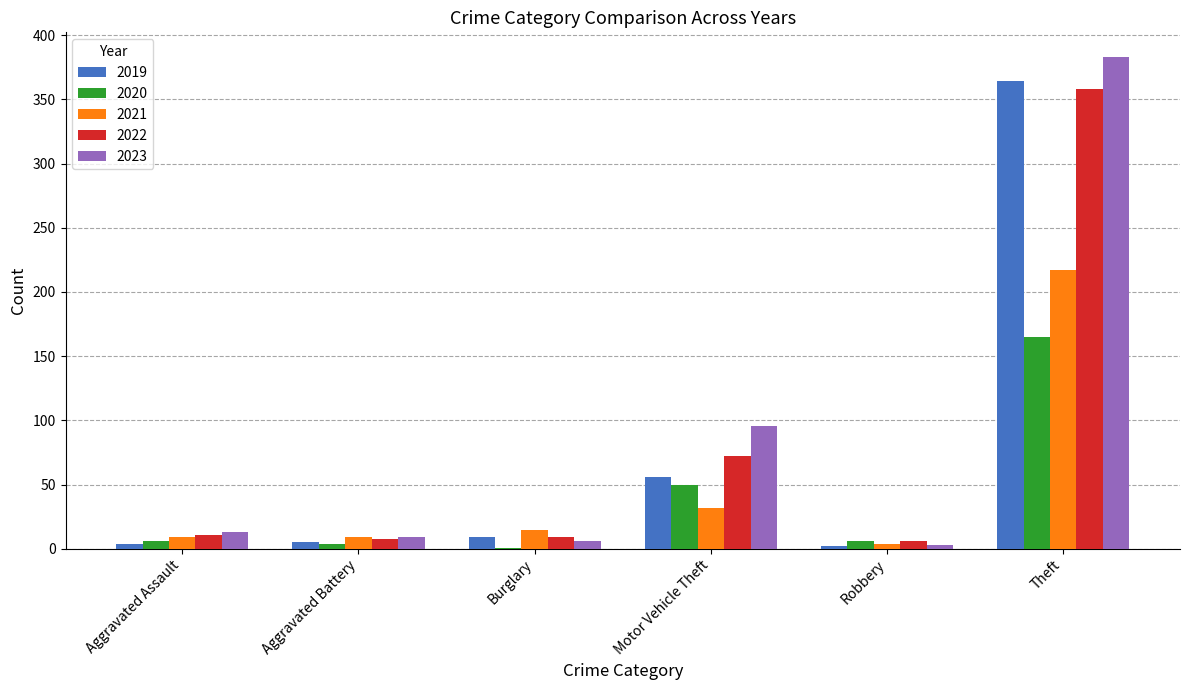

What is the maximum value for 2023?

383